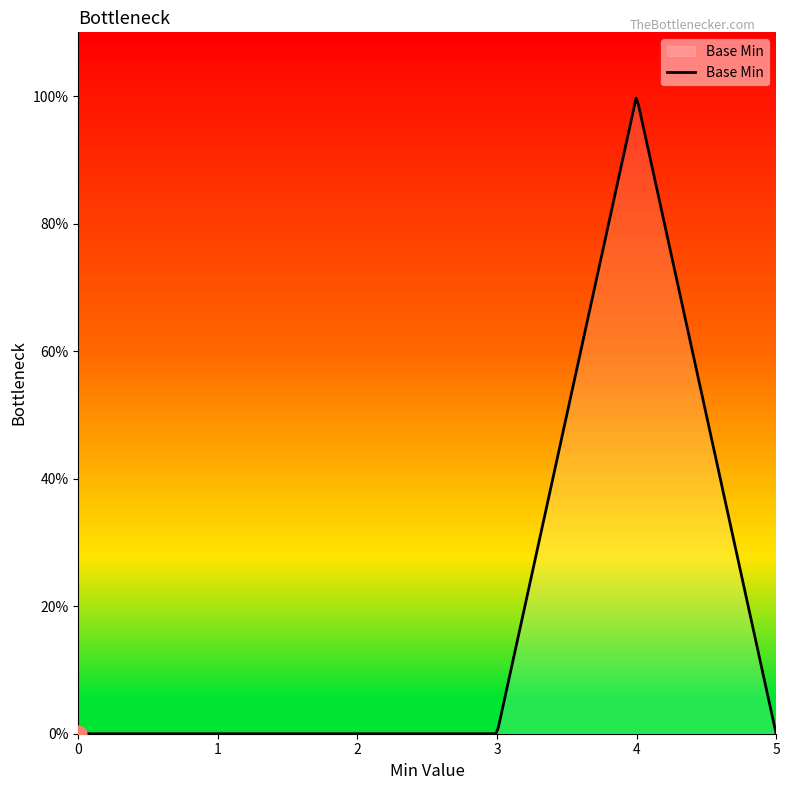

Does the chart display data point markers on the line(s)?

No